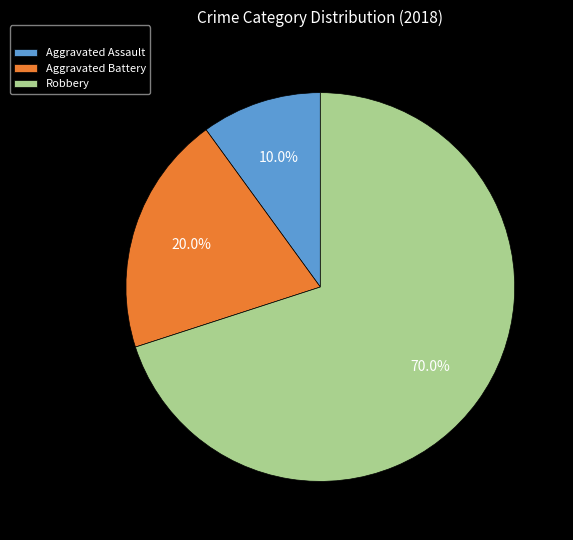

What is the smallest slice in the pie chart?

Aggravated Assault